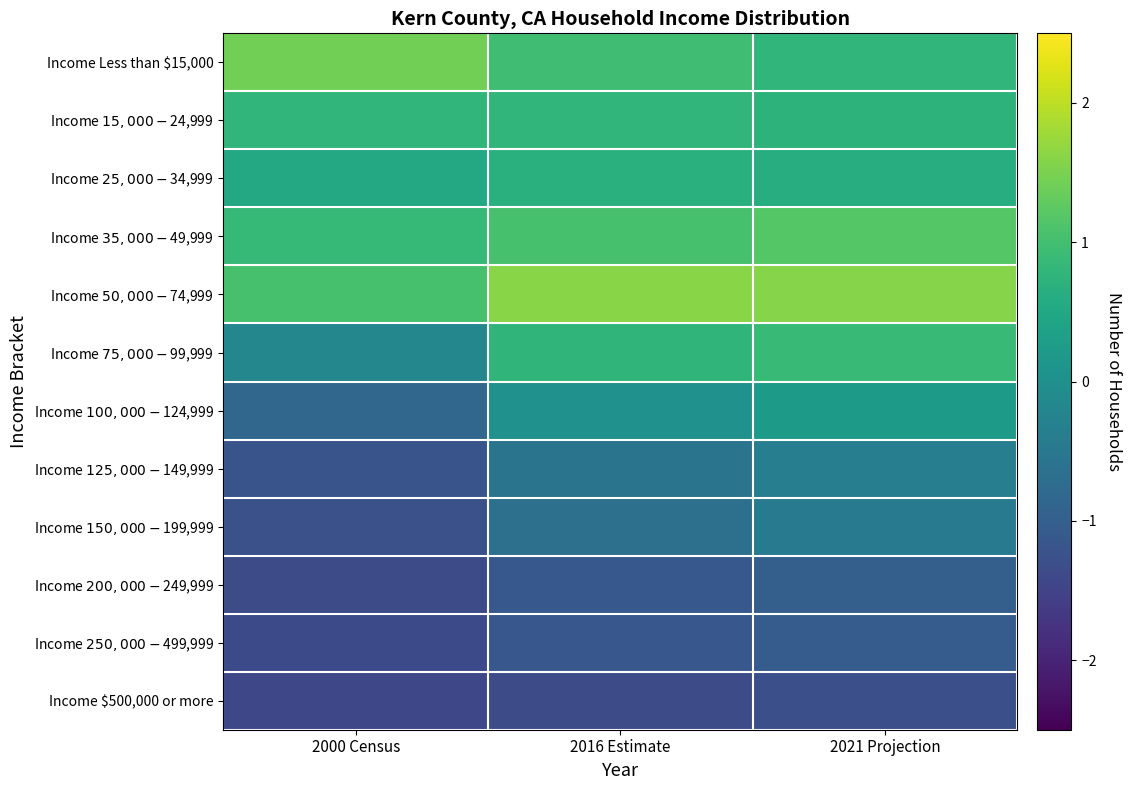

How many categories are shown in the chart?

3